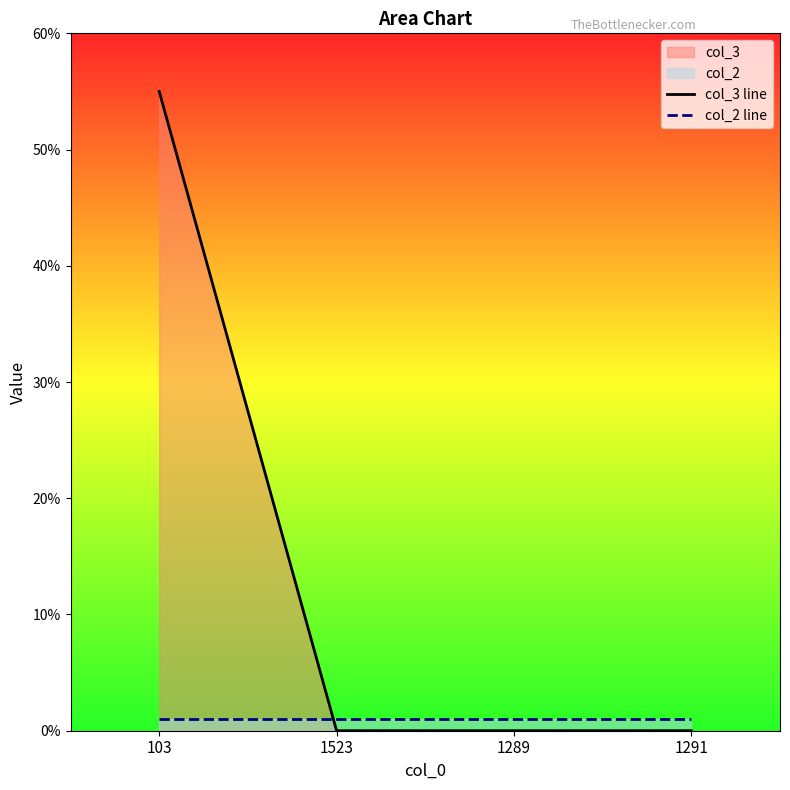

Rank the categories by col_2 line value from lowest to highest.

103, 1523, 1289, 1291